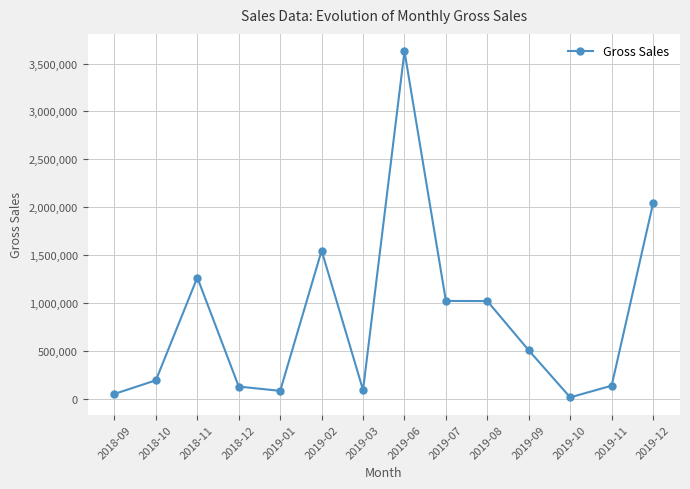

Where is the first local maximum?

2018-11